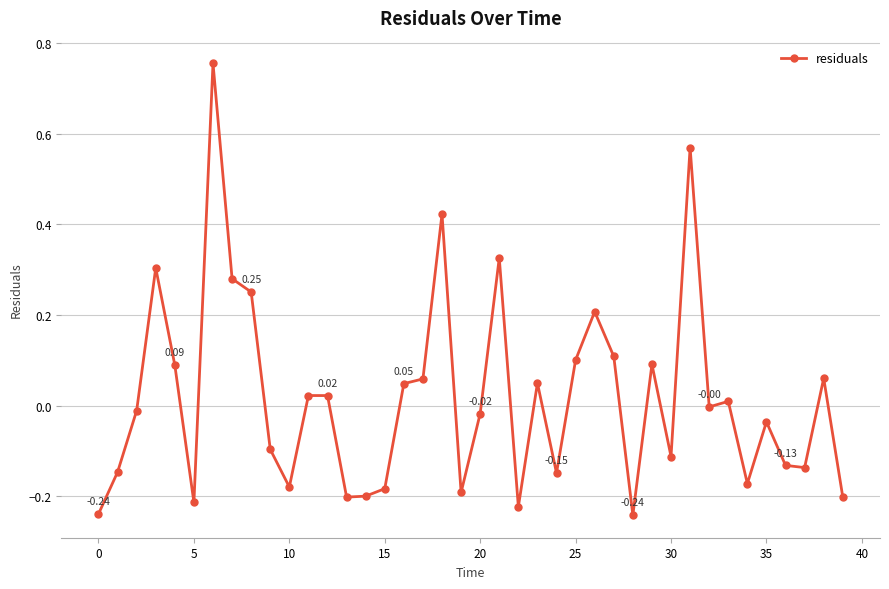

What is the difference between the maximum and minimum values?

1.0